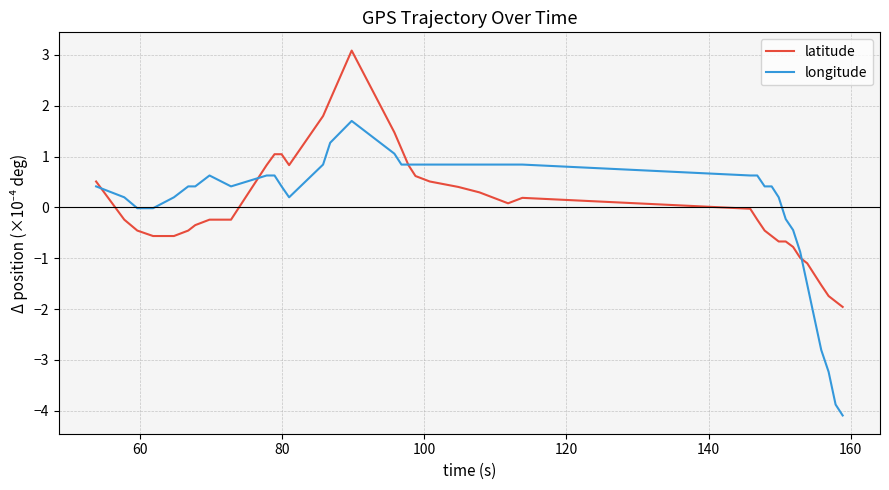

Which series has the widest spread of values?

longitude